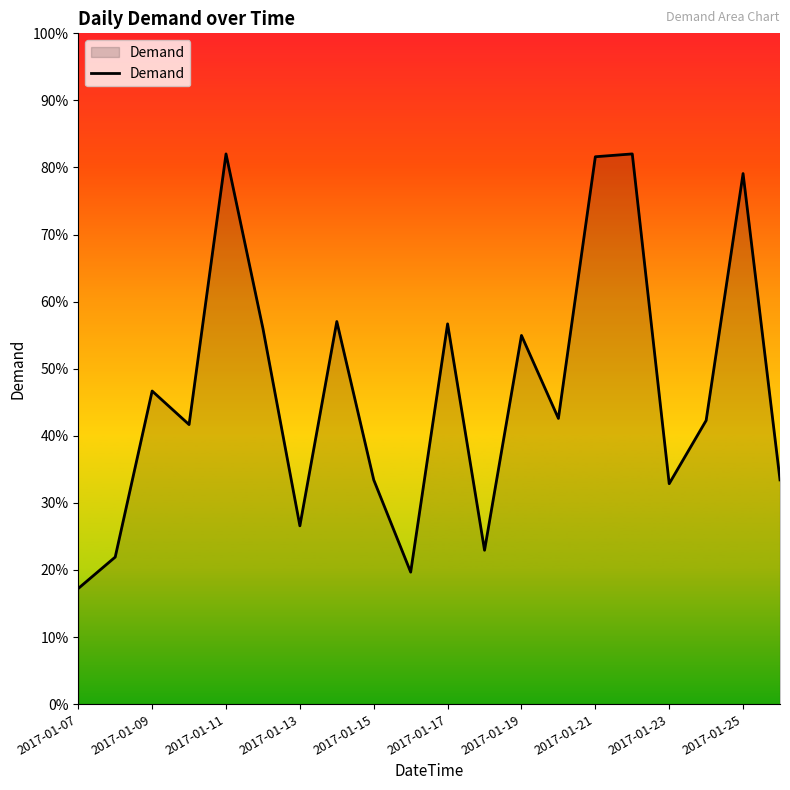

Does the chart have visible grid lines?

No